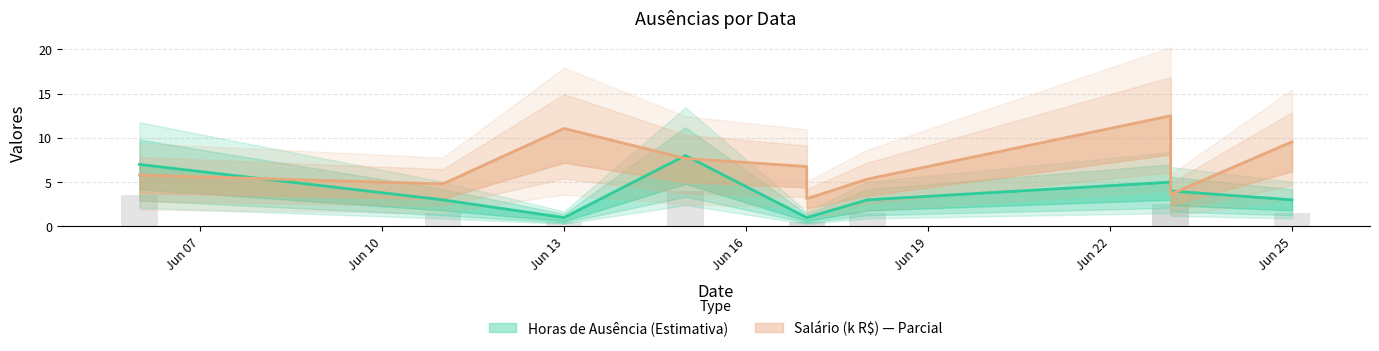

What is the approximate value of Salário at 2023-06-17?

6.8